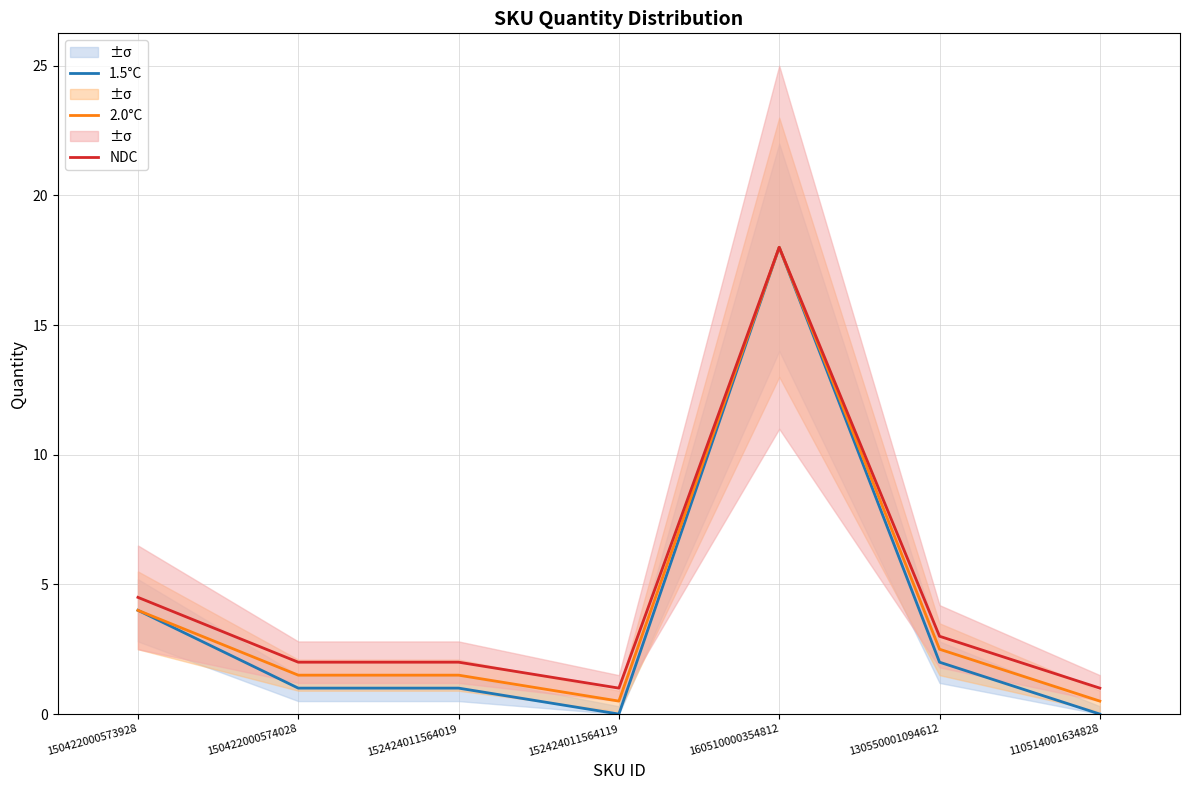

At 110514001634828, list the series in order from smallest to largest.

1.5°C, 2.0°C, NDC